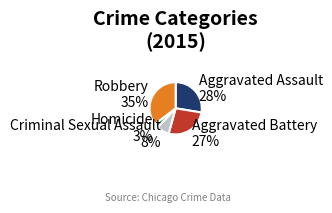

How many slices are in this pie chart?

5